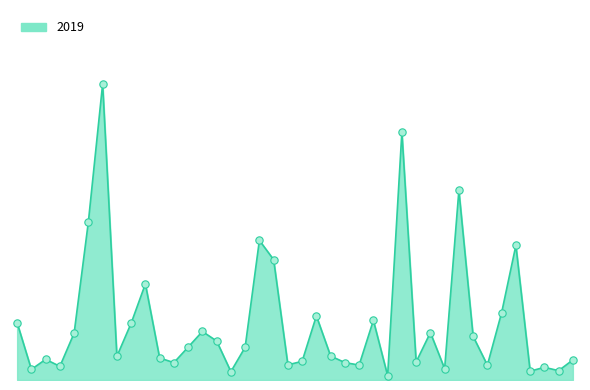

Does the chart have visible grid lines?

No